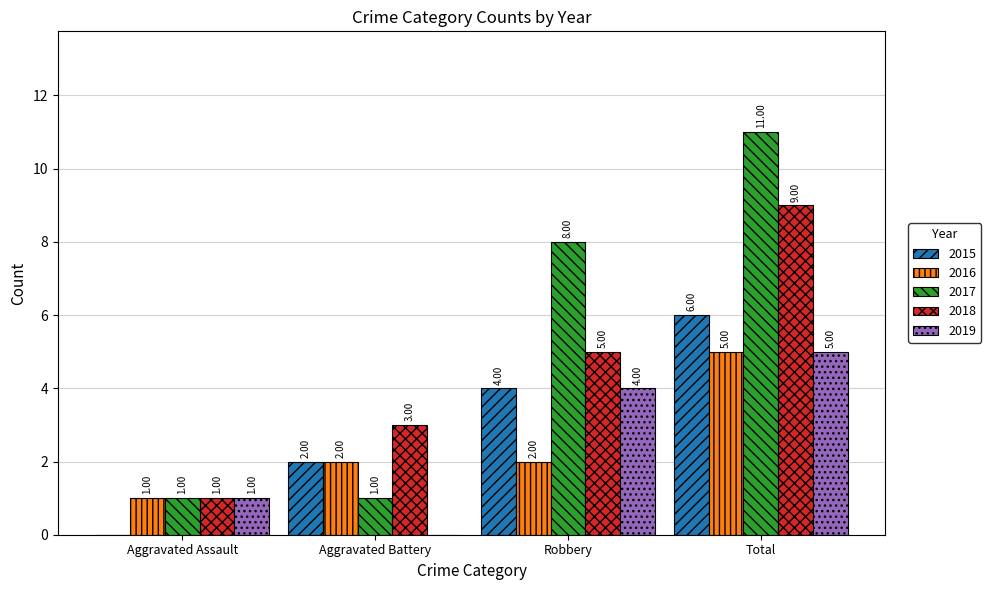

At which label does 2016 reach its peak?

Total